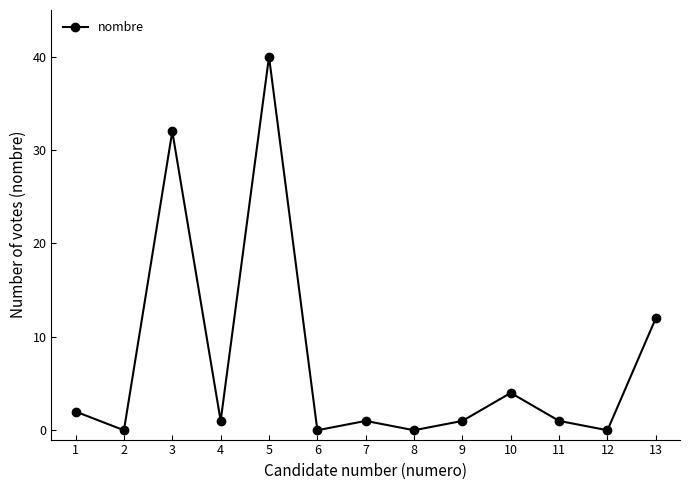

The chart shows a value of 1 at 11. True or false?

True